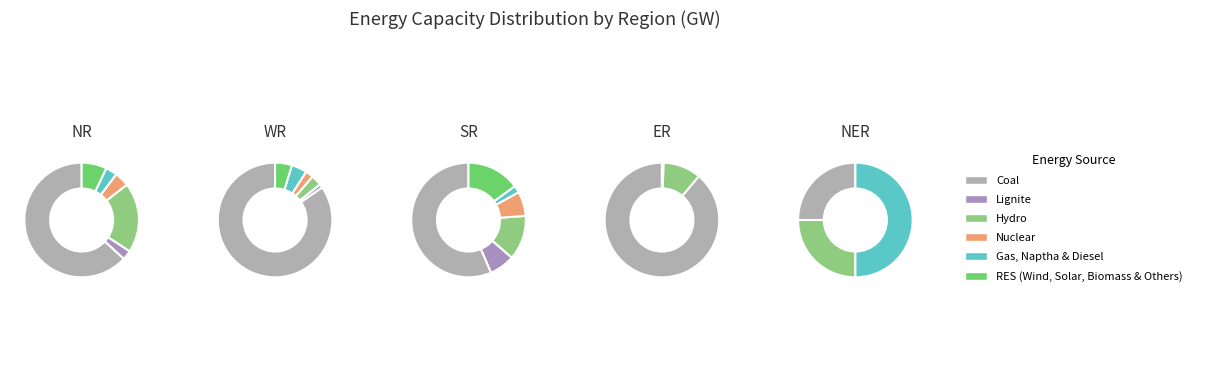

How much of the chart is everything except Coal?

36.8%